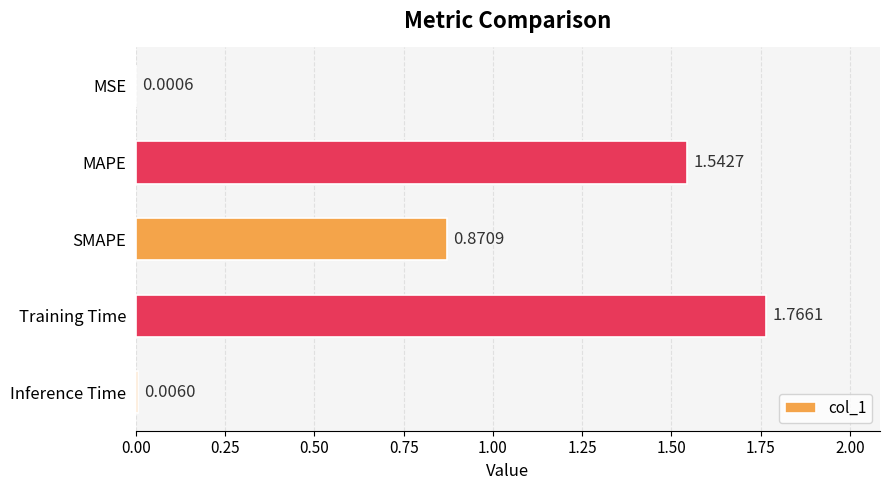

Which label corresponds to the largest value in the chart?

Training Time